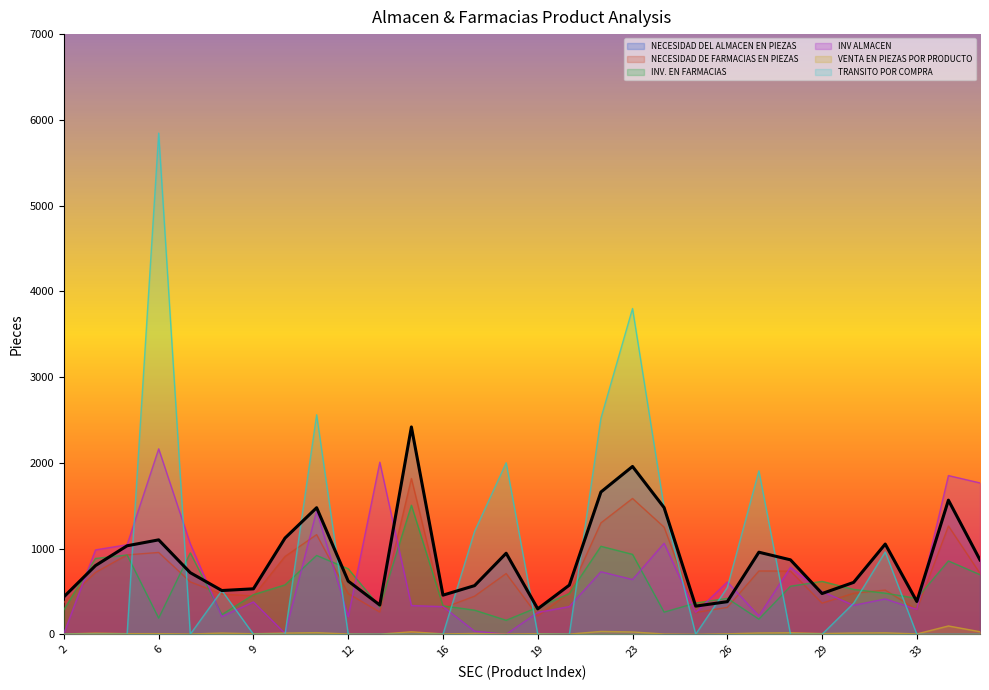

After their last crossing, which series has the higher values: VENTA EN PIEZAS POR PRODUCTO or TRANSITO POR COMPRA?

VENTA EN PIEZAS POR PRODUCTO